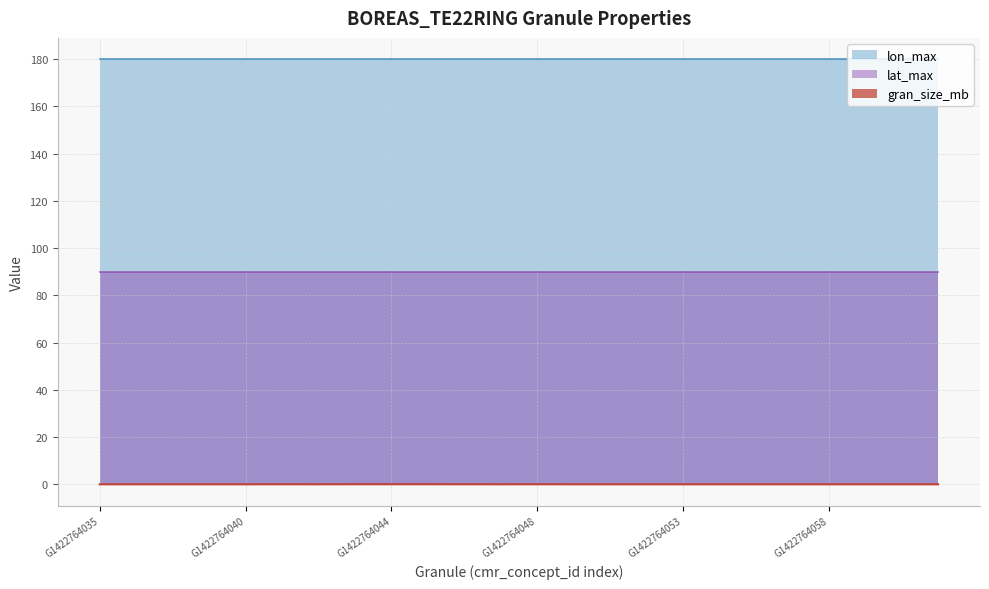

Rank the series at G1422764043 from highest to lowest value.

lon_max, lat_max, gran_size_mb